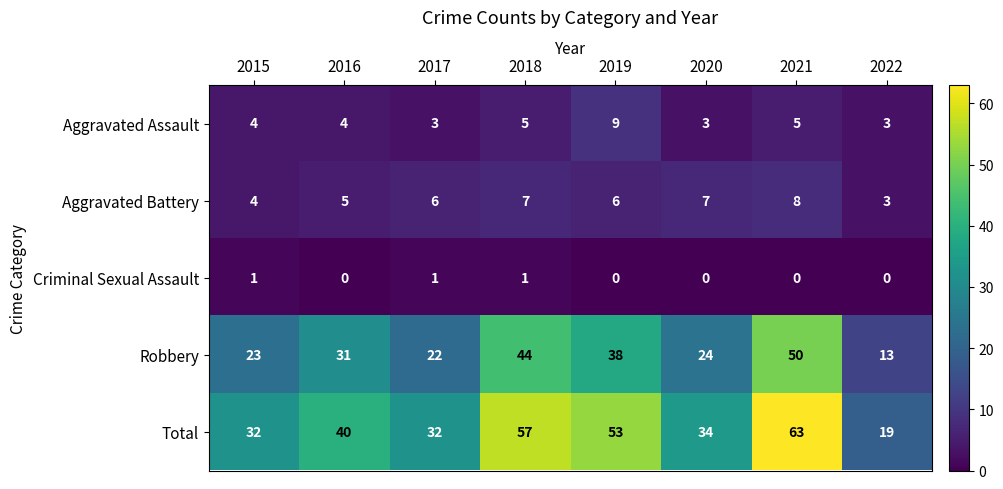

At which category is the sum across all series the highest?

2021